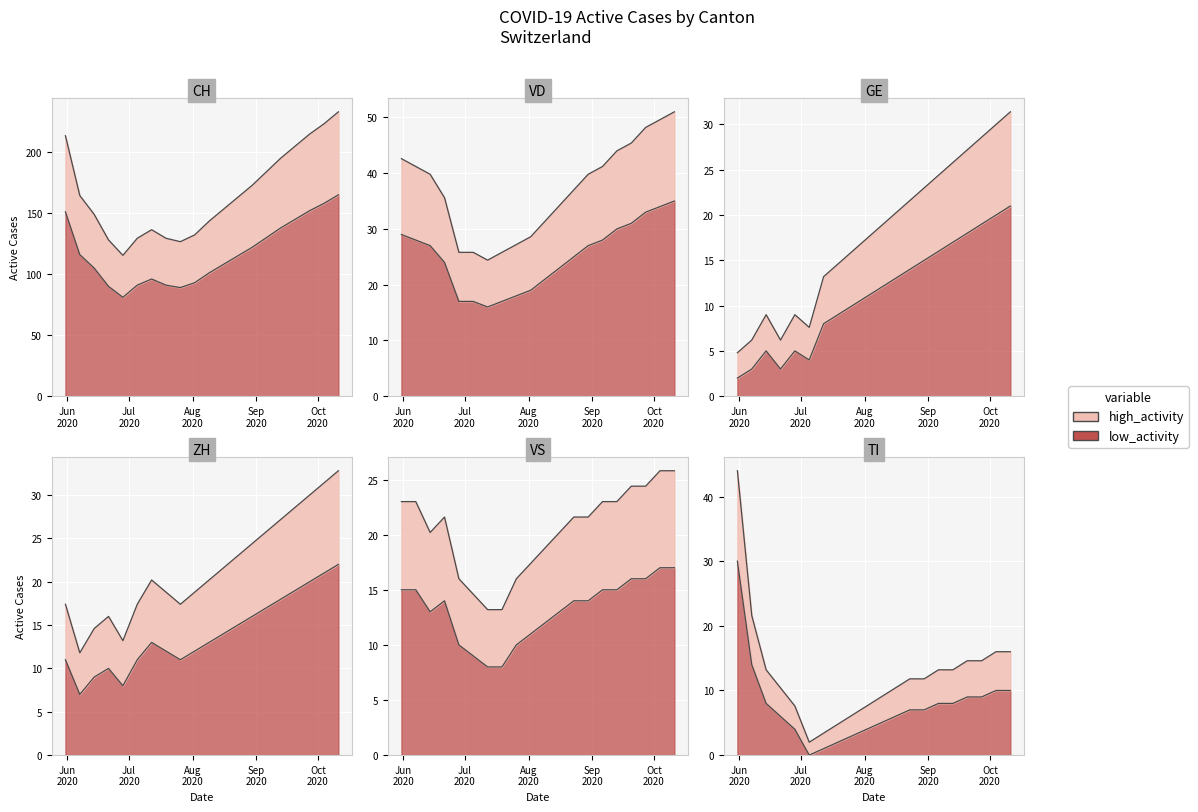

Where do TI and VS first cross each other?

2020-05-31 and 2020-06-07